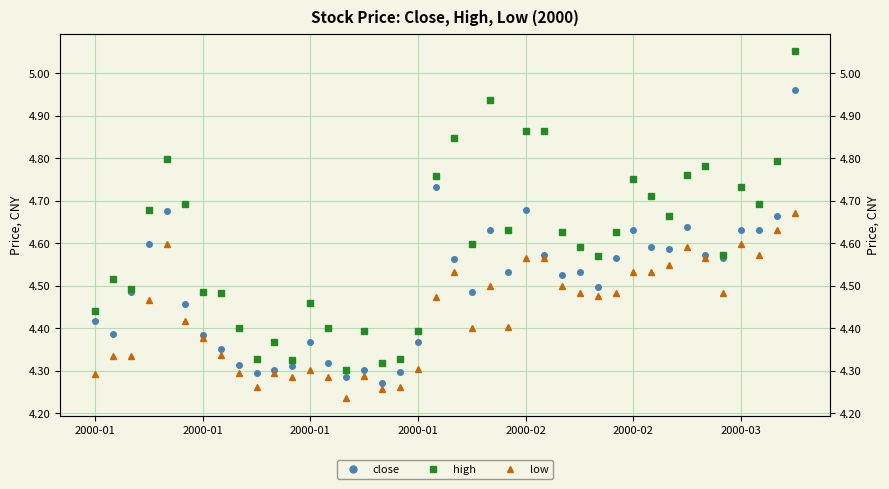

True or false: high has a value of 7.2 at 2000-02.

False